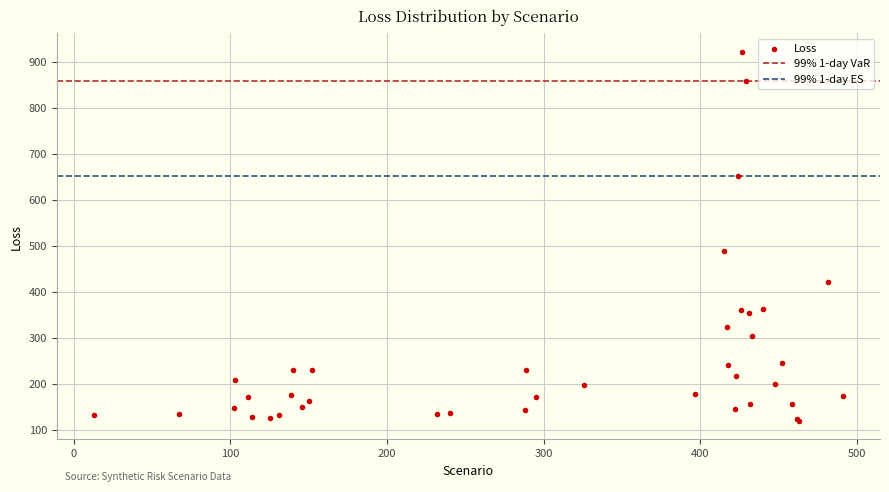

What Y value in the scatter plot is closest to 521?

490.2